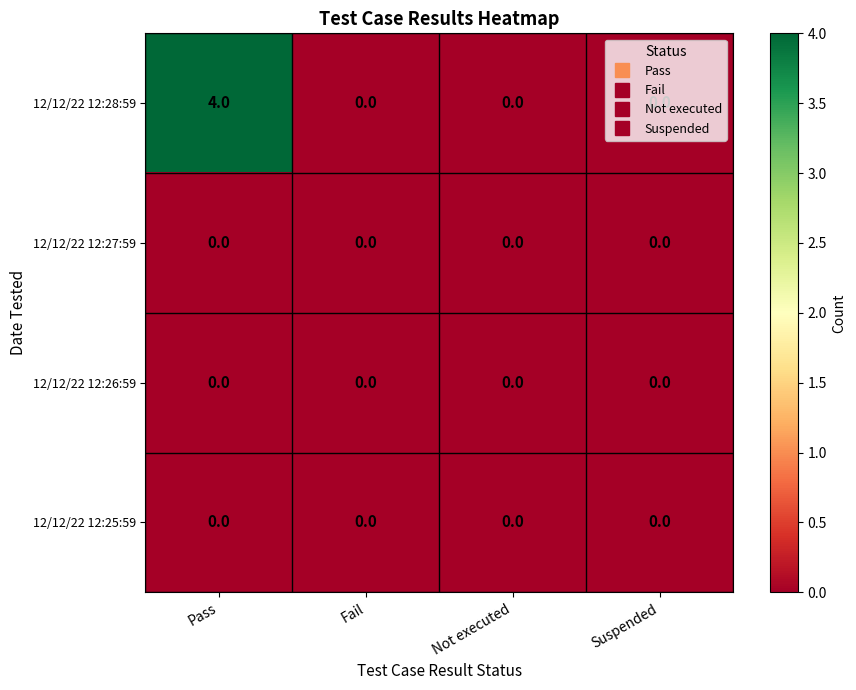

At which category is the sum across all series the highest?

Pass